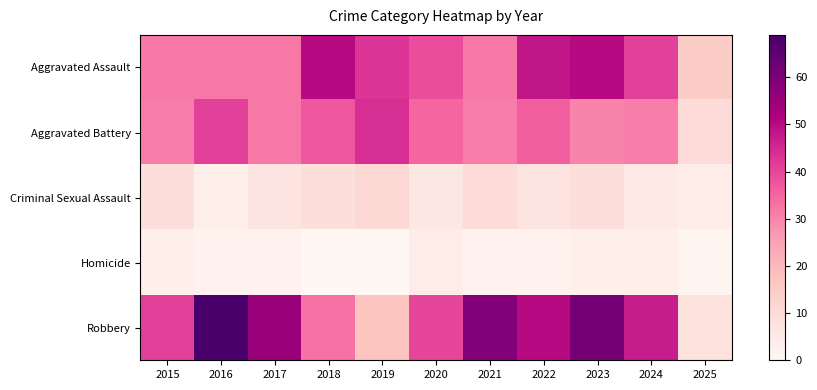

Reading right to left, list all the values displayed in this chart.

Aggravated Assault: 2025=15	2024=41	2023=50	2022=48	2021=32	2020=39	2019=43	2018=50	2017=32	2016=32	2015=32
Aggravated Battery: 2025=10	2024=31	2023=30	2022=36	2021=31	2020=35	2019=44	2018=37	2017=32	2016=41	2015=31
Criminal Sexual Assault: 2025=4	2024=5	2023=9	2022=7	2021=10	2020=6	2019=11	2018=9	2017=7	2016=3	2015=9
Homicide: 2025=1	2024=3	2023=3	2022=2	2021=2	2020=4	2019=0	2018=0	2017=2	2016=2	2015=3
Robbery: 2025=8	2024=47	2023=61	2022=50	2021=59	2020=40	2019=17	2018=33	2017=55	2016=69	2015=41